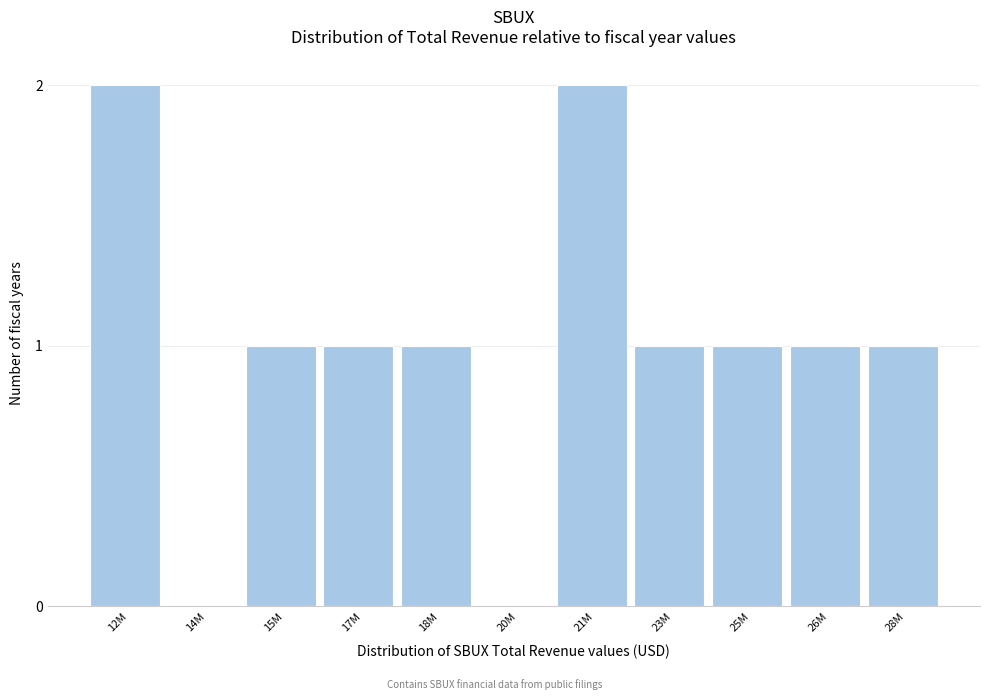

Reading left to right, extract all data points from this chart.

12M=2	14M=0	15M=1	17M=1	18M=1	20M=0	21M=2	23M=1	25M=1	26M=1	28M=1